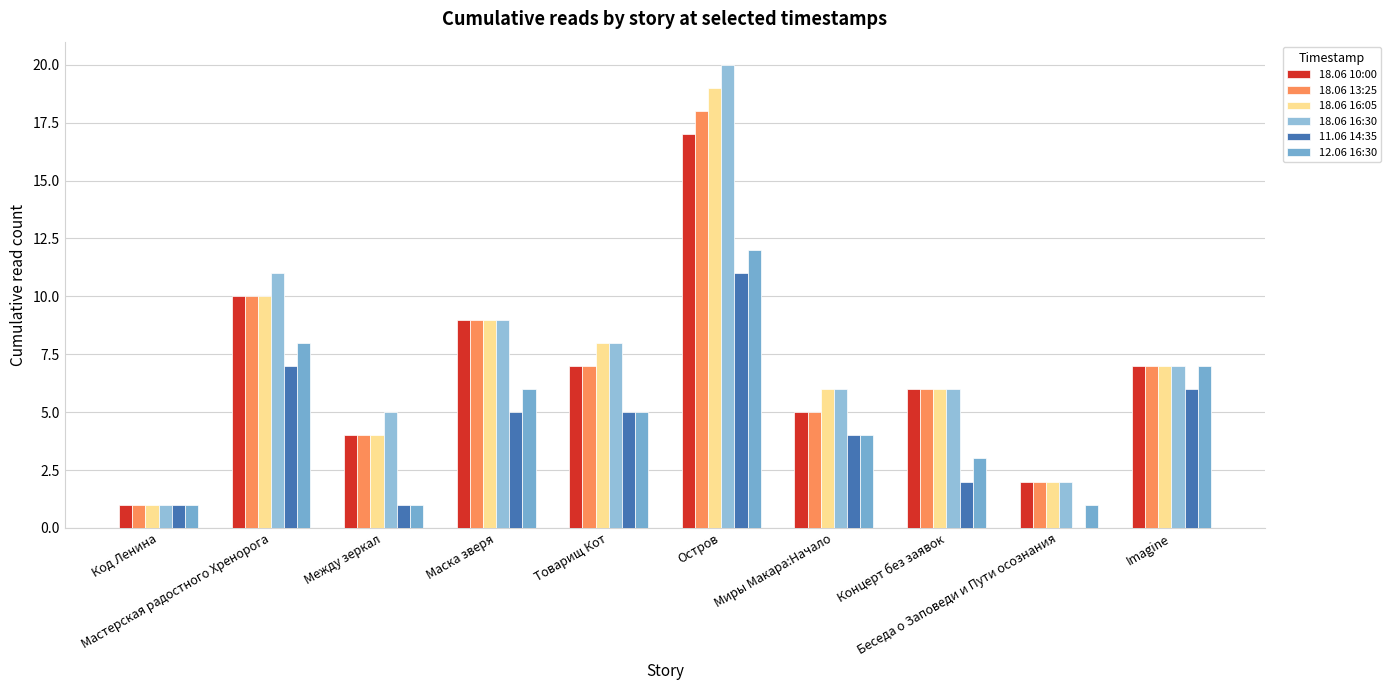

At which label does 11.06 14:35 reach its peak?

Остров